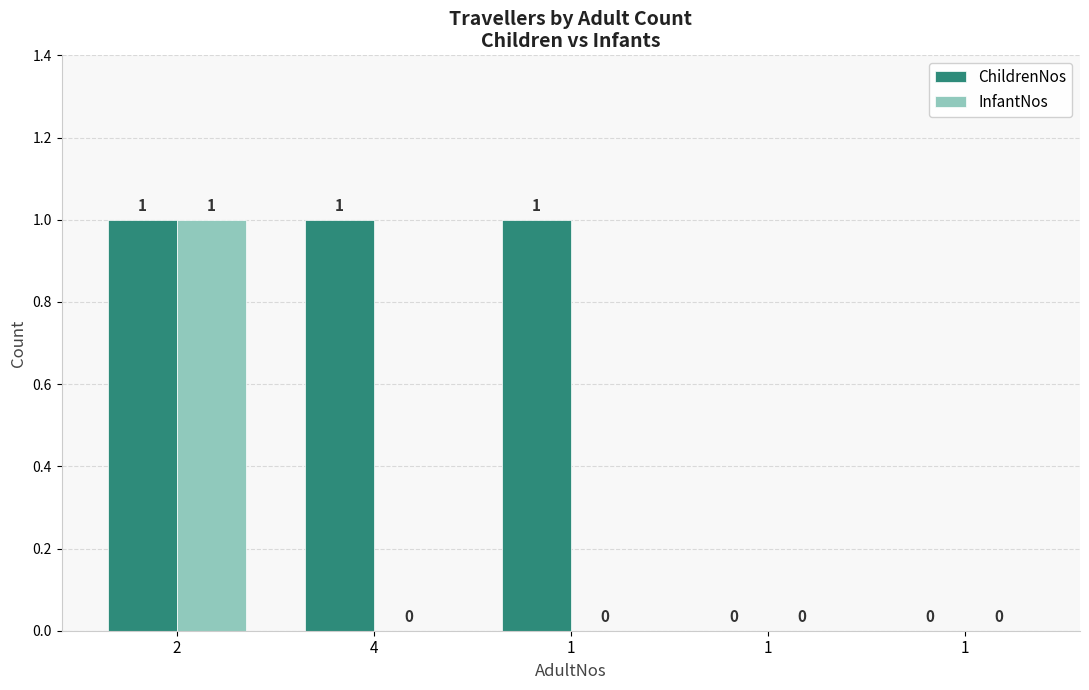

Which series has the largest total across all categories?

ChildrenNos